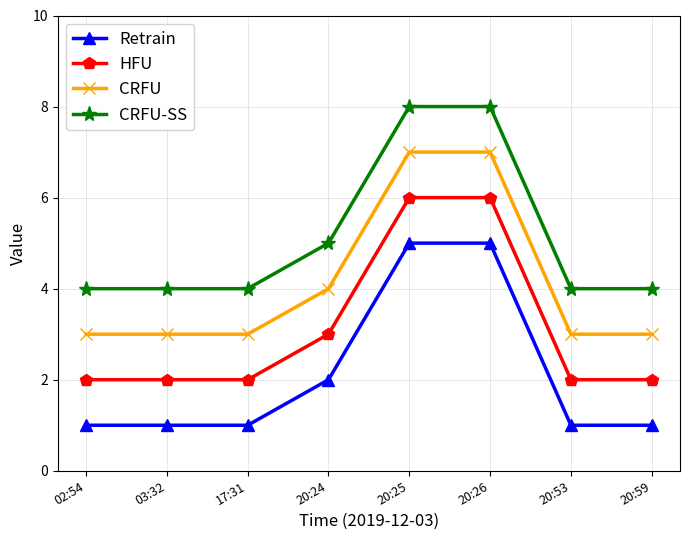

True or false: HFU and CRFU intersect in this chart.

False